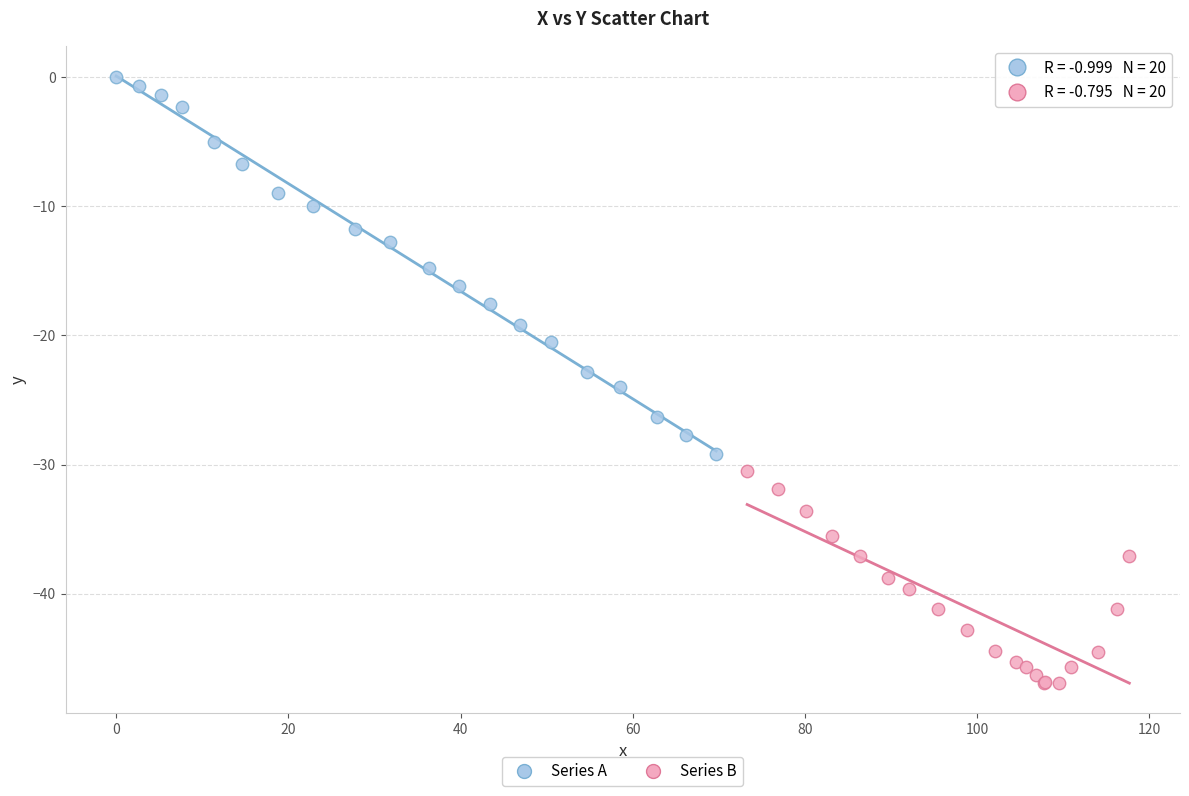

Which series reaches the maximum Y coordinate?

Series A